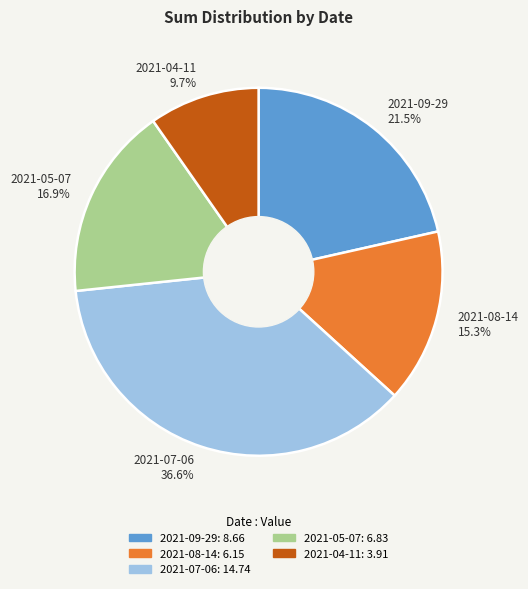

Approximately how many times larger is the value at 2021-04-11 compared to 2021-08-14?

0.6